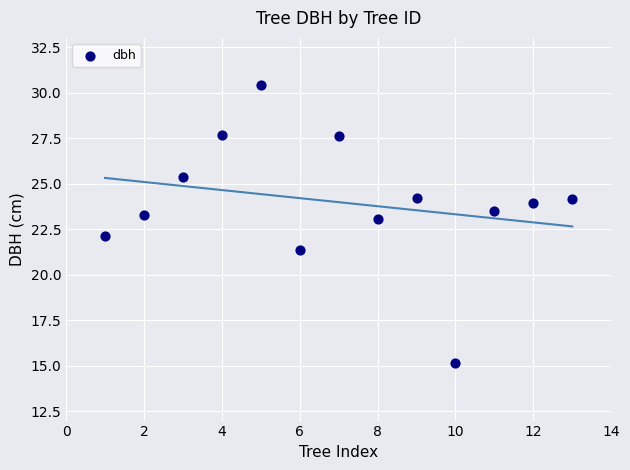

What is the range of X values (max minus min)?

12.0